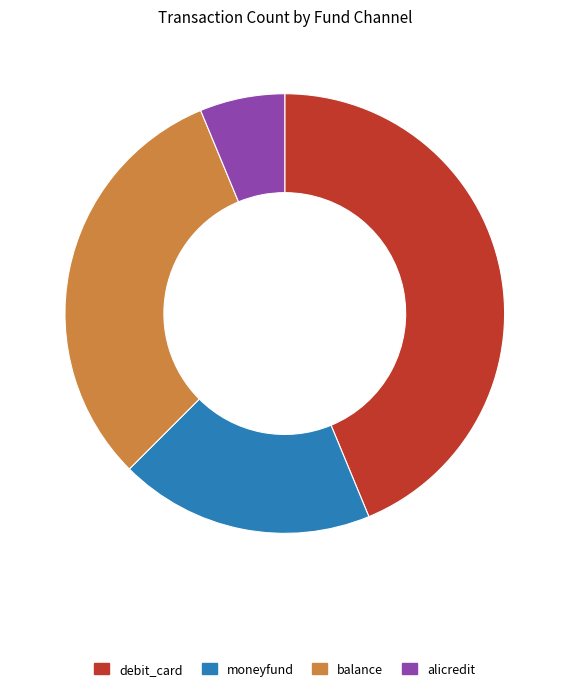

Between alicredit and moneyfund, which is larger?

moneyfund